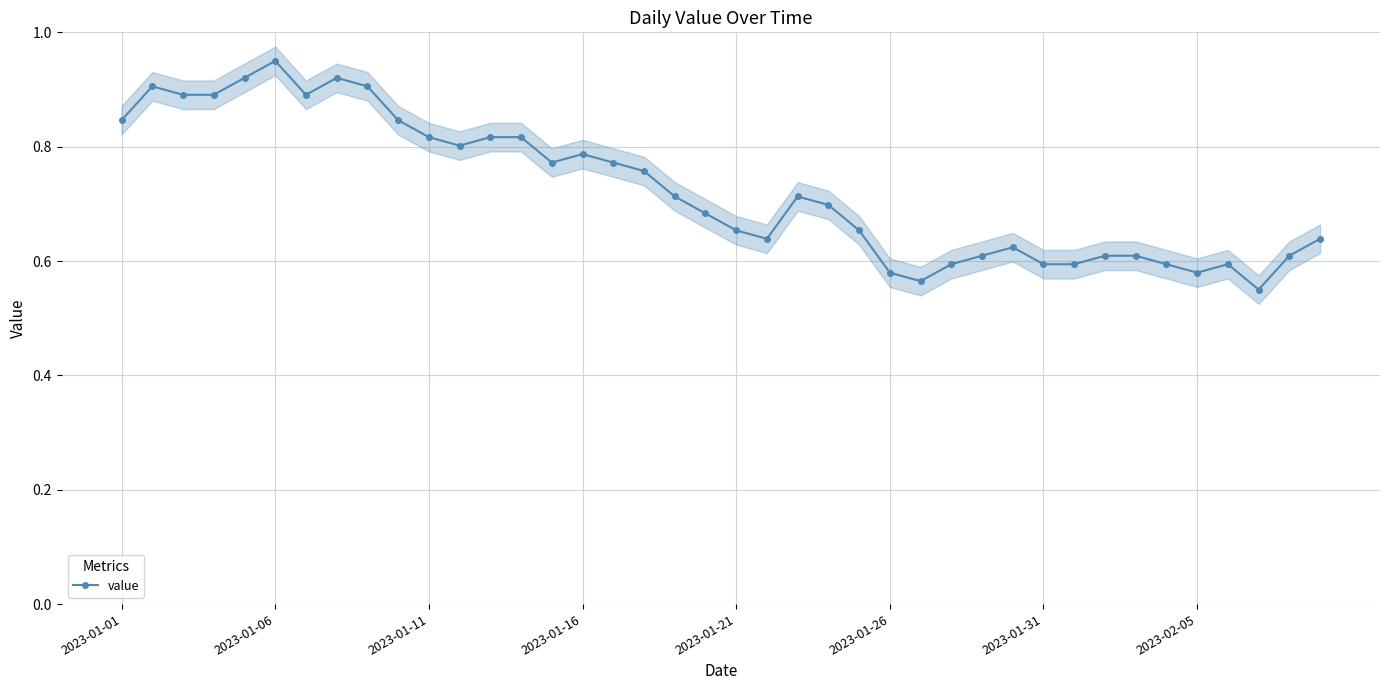

How many lines are shown in the chart?

1